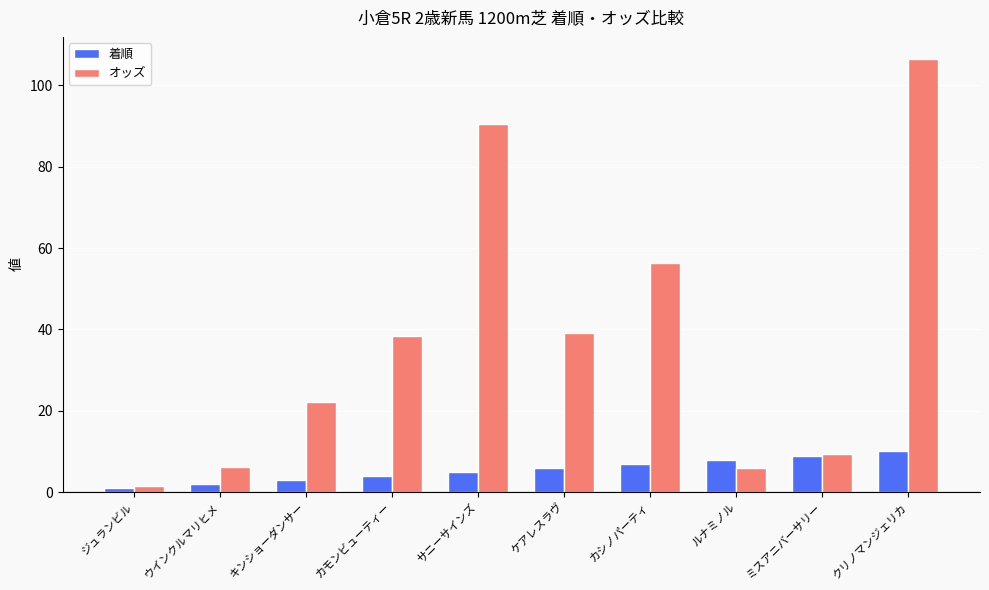

The 着順 series shows 5.4 at クリノマンジェリカ. True or false?

False